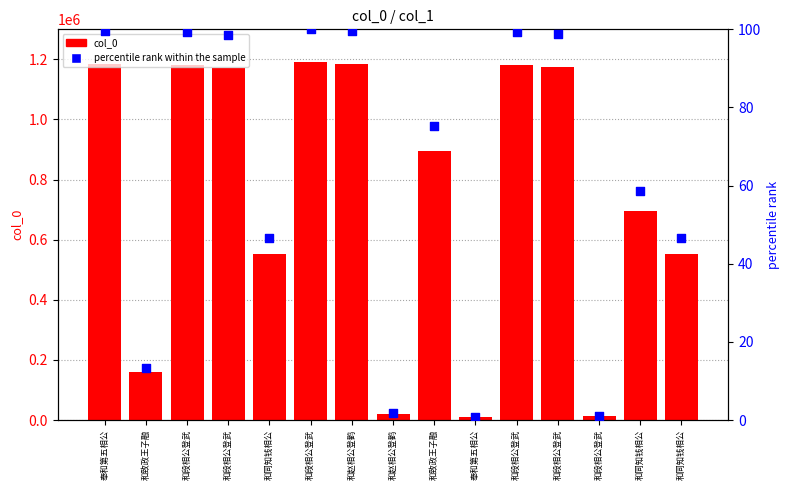

Which series reaches the minimum Y coordinate?

percentile rank within the sample